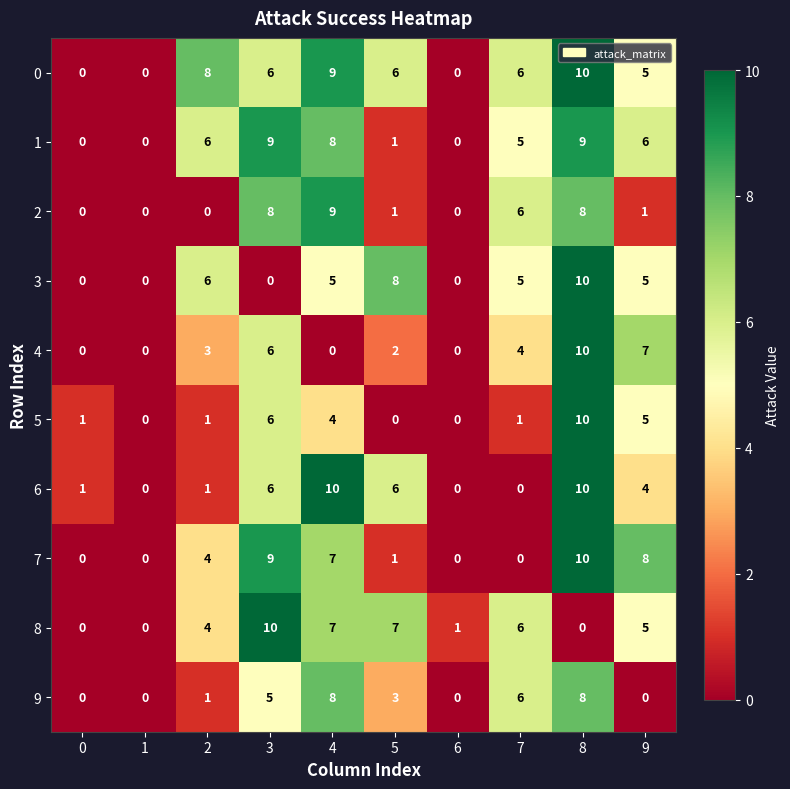

What is the highest value of the 6 series?

10